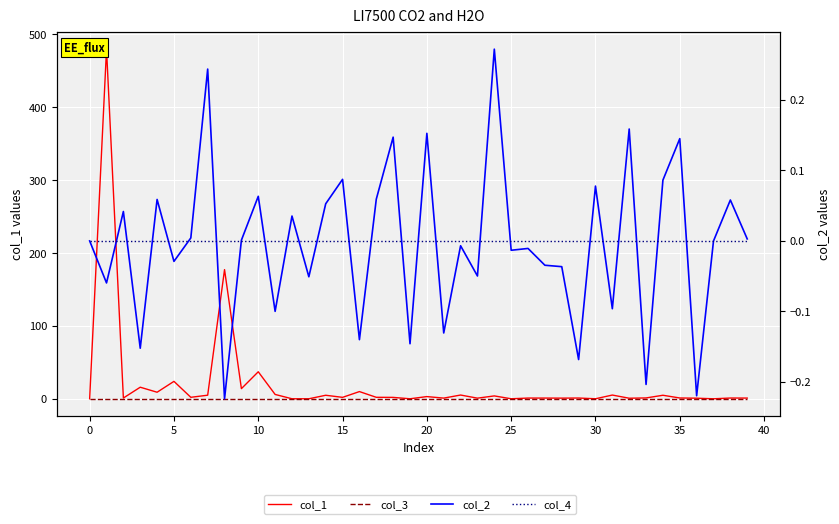

True or false: col_1 has a value of 8.8 at 31.

False